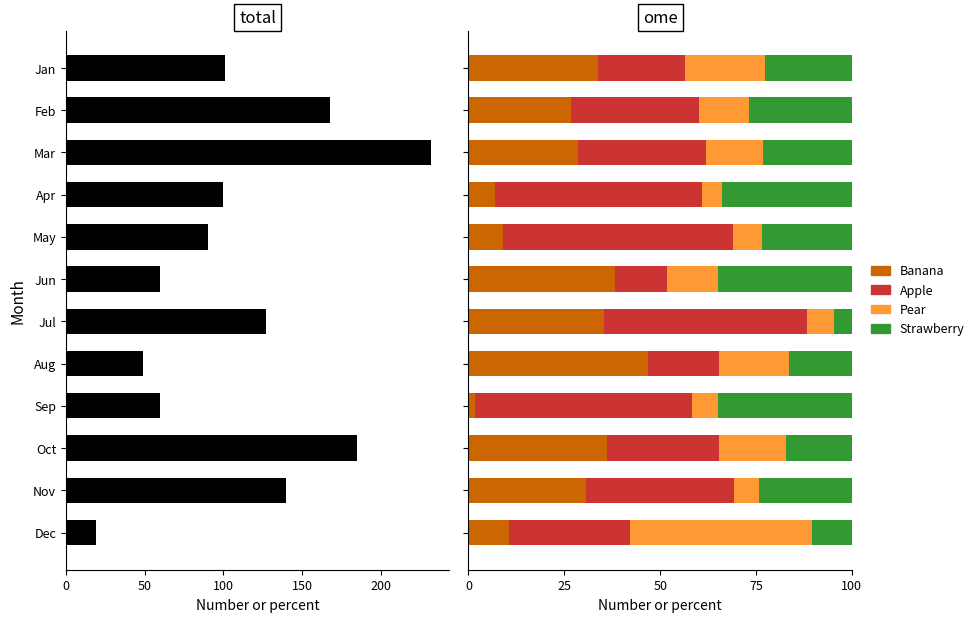

Is the value of Apple at Jun greater than the value of Total at May?

No